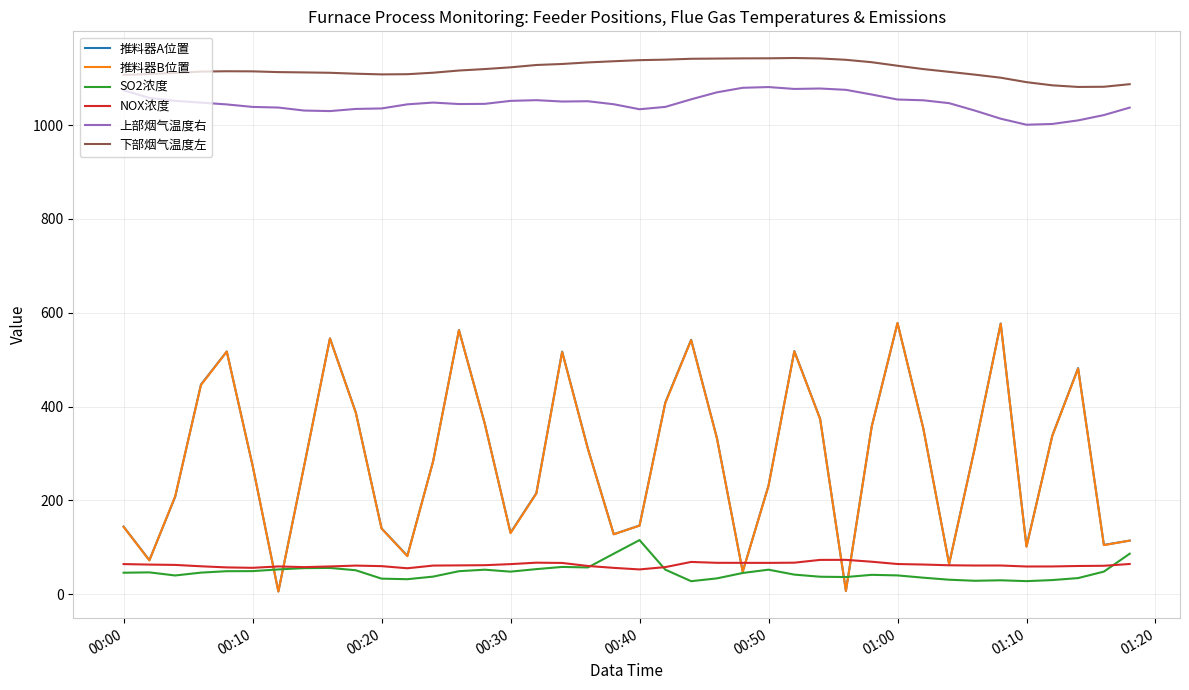

What is the highest value of the 推料器A位置 series?

578.0